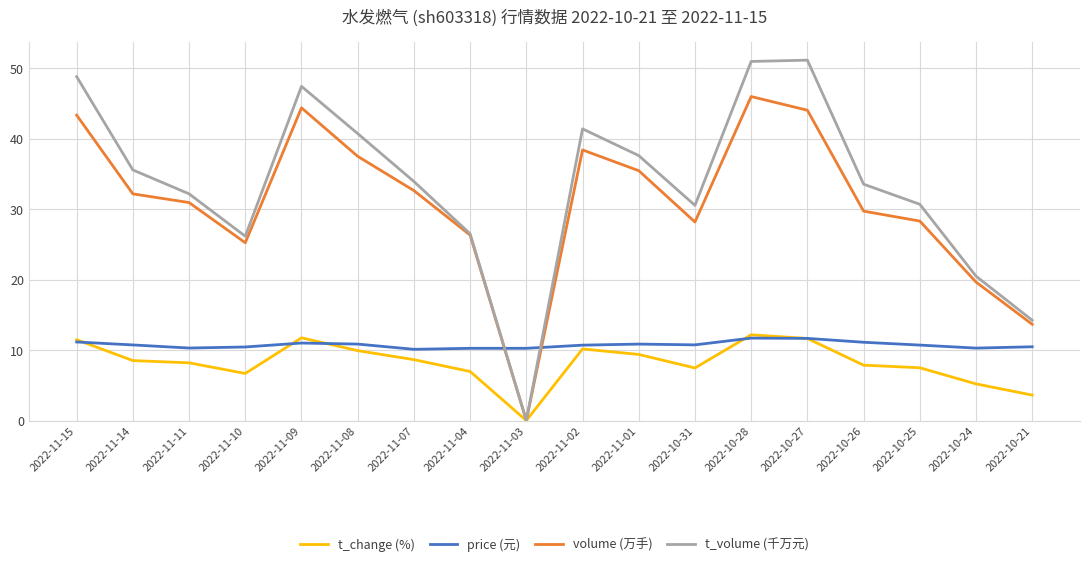

How many values in the t_volume (千万元) series exceed 33?

10